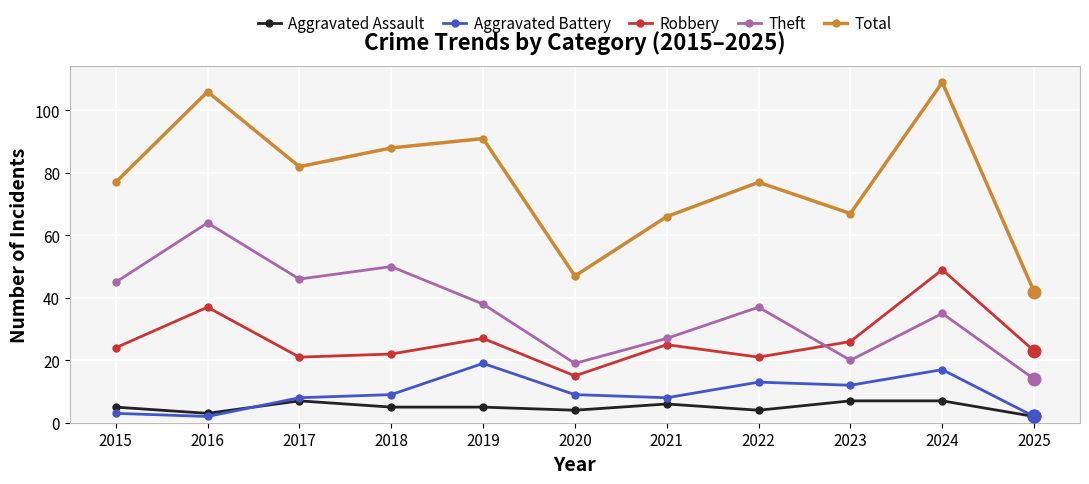

How many lines are shown in the chart?

5